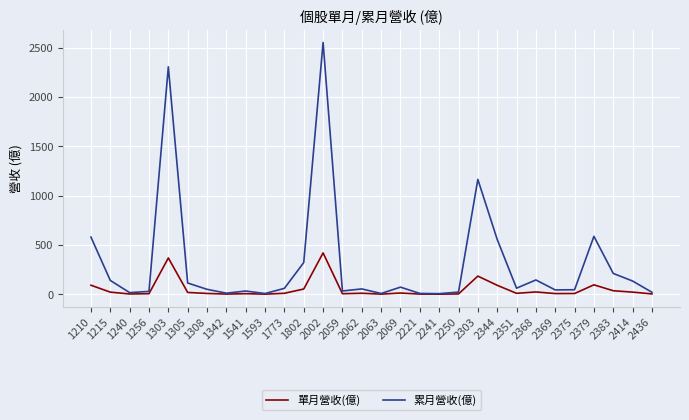

List the series in order of their overall mean, highest first.

累月營收(億), 單月營收(億)